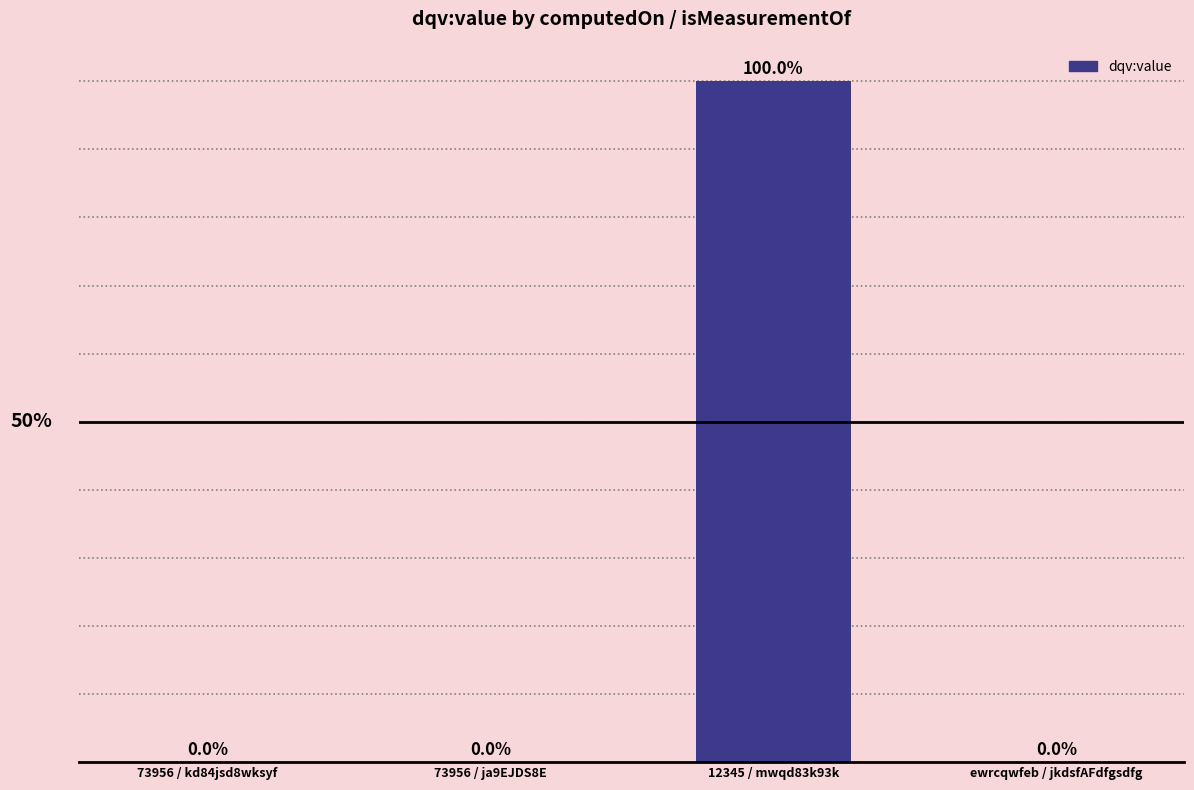

Which category has the highest value across all series?

12345 / mwqd83k93k